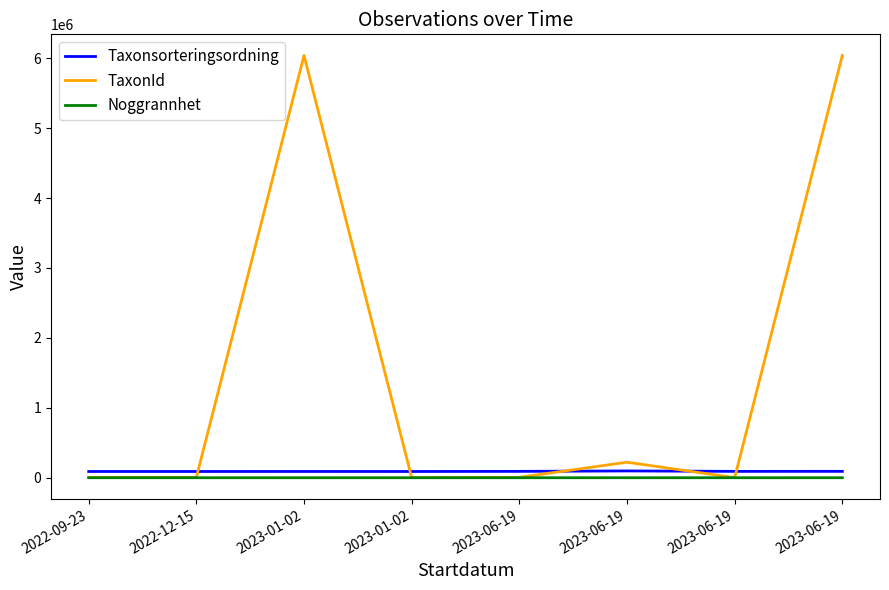

The Noggrannhet series shows 5 at 2023-06-19. True or false?

True